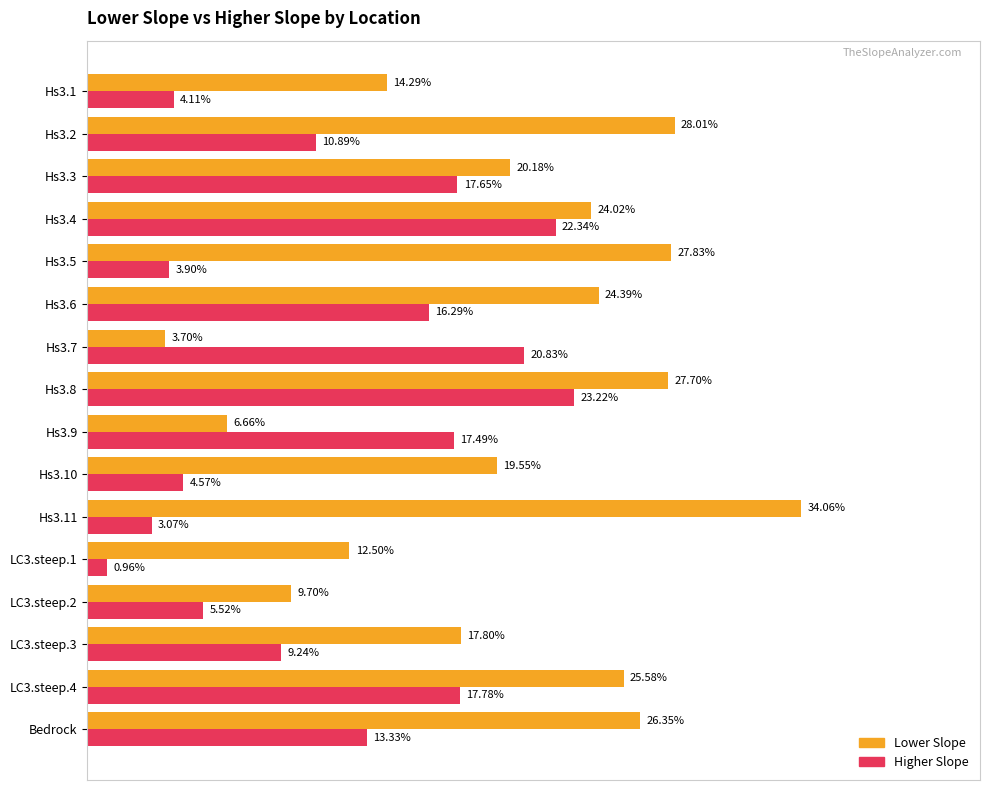

At which category is the sum across all series the highest?

Hs3.8